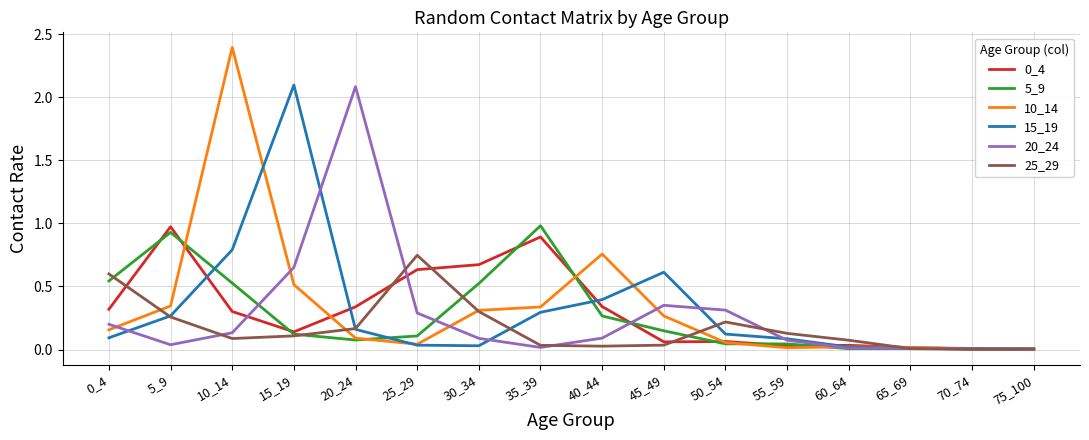

Count the number of categories in the chart.

16